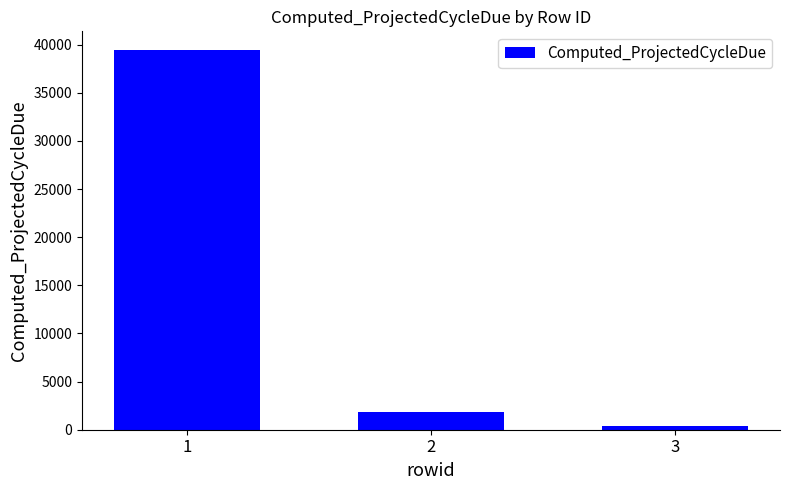

List the labels in order of value, smallest first.

3, 2, 1